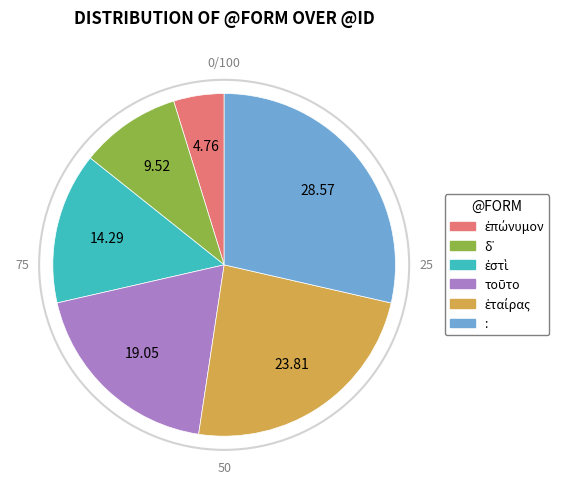

What is the largest slice in the pie chart?

: